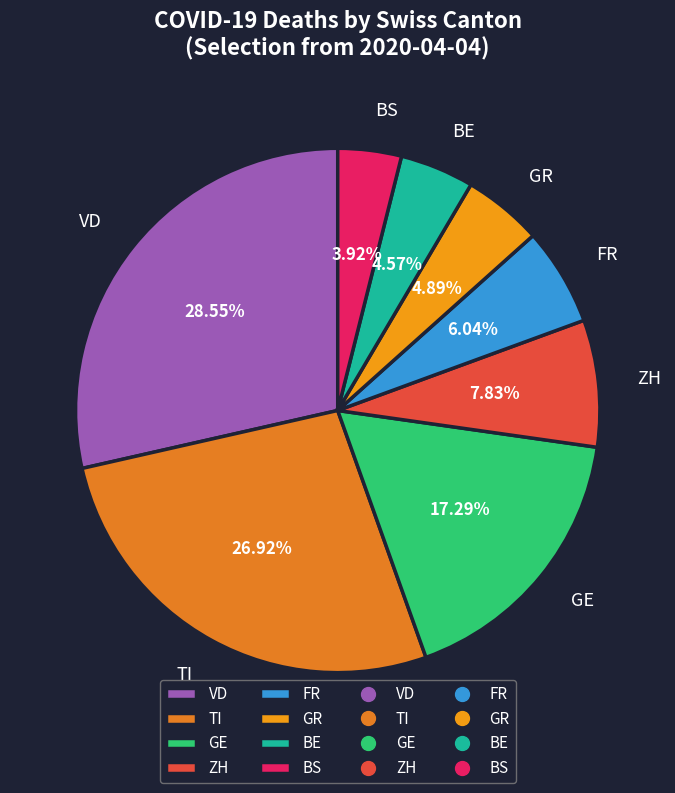

Which has a higher value, GE or VD?

VD